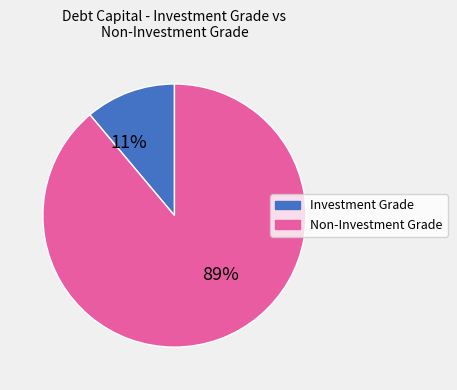

To the nearest percent, what is the difference between the Investment Grade and Non-Investment Grade slice percentages?

78%